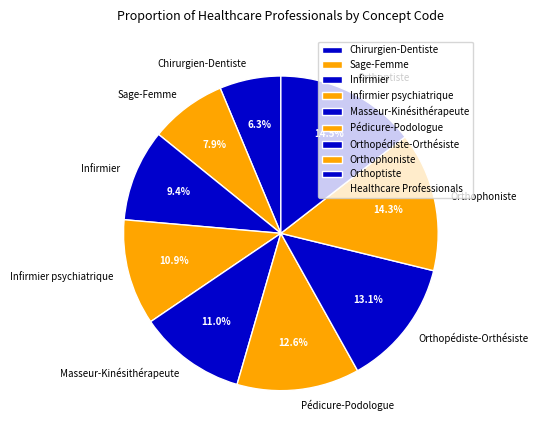

Which slice is the smallest?

Chirurgien-Dentiste